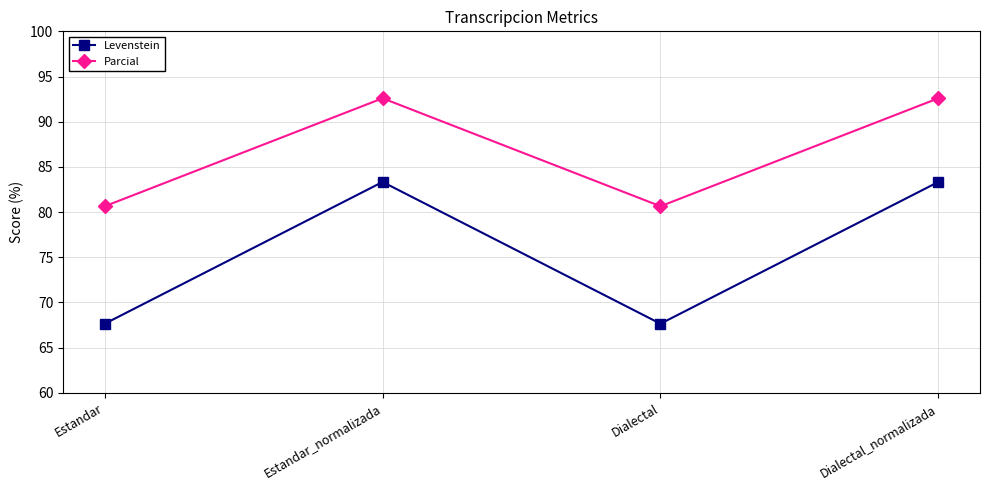

Is the value of Parcial at Estandar_normalizada greater than the value of Levenstein at Estandar?

Yes